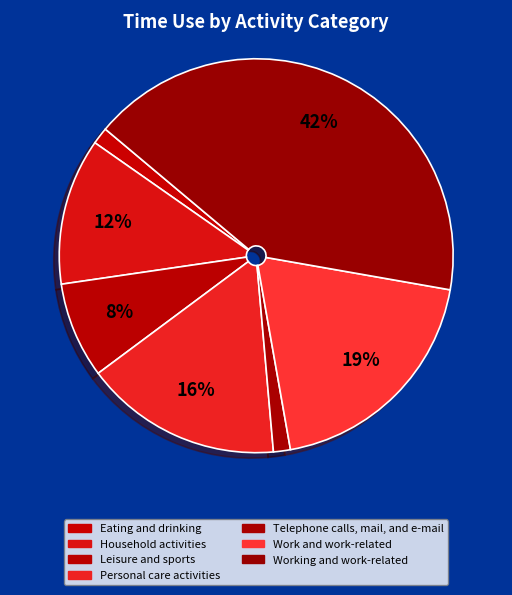

How many slices are in this pie chart?

7